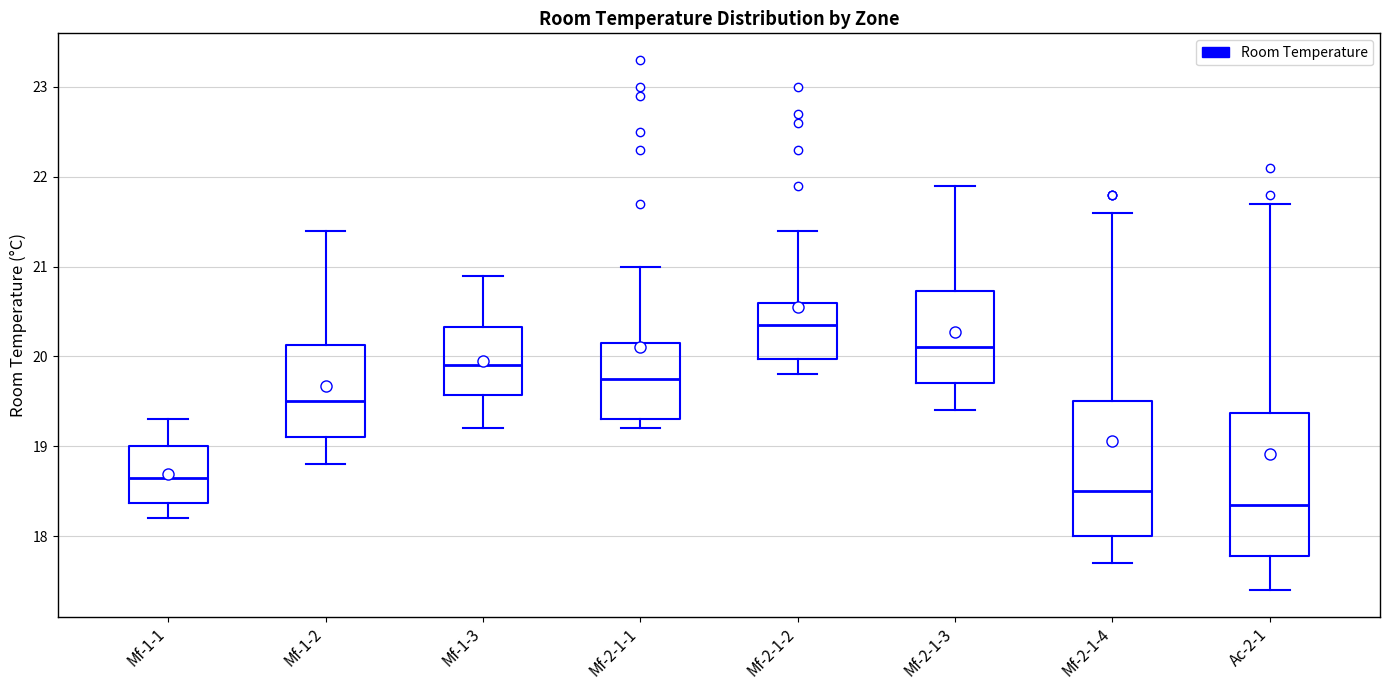

Comparing the boxes themselves (not the whiskers), which one is the tallest?

Ac-2-1